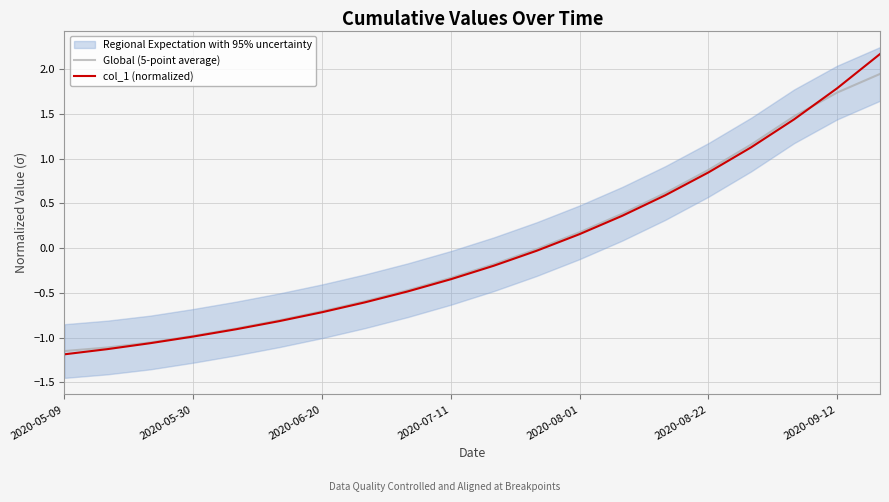

True or false: Global (5-point average) has a value of -0.6 at 2020-07-11.

False